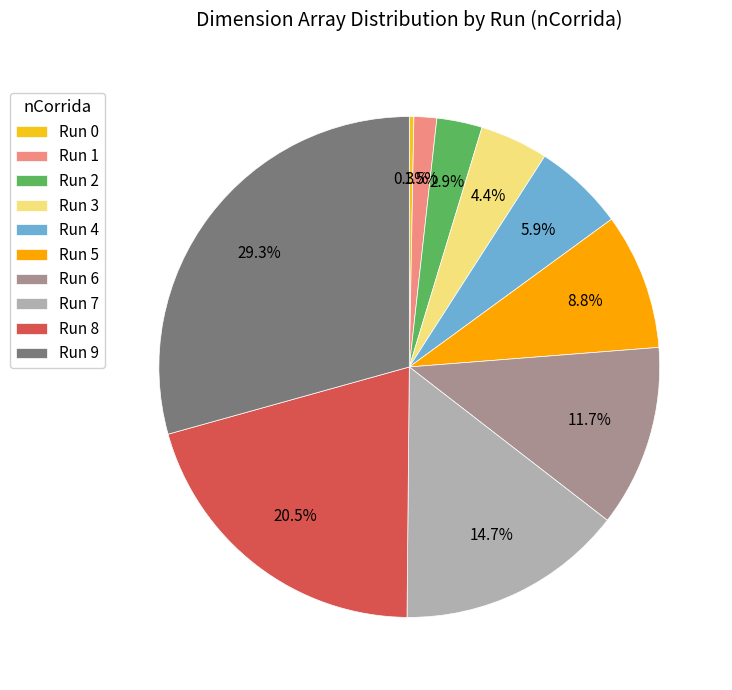

What percentage is NOT represented by Run 7?

85.3%